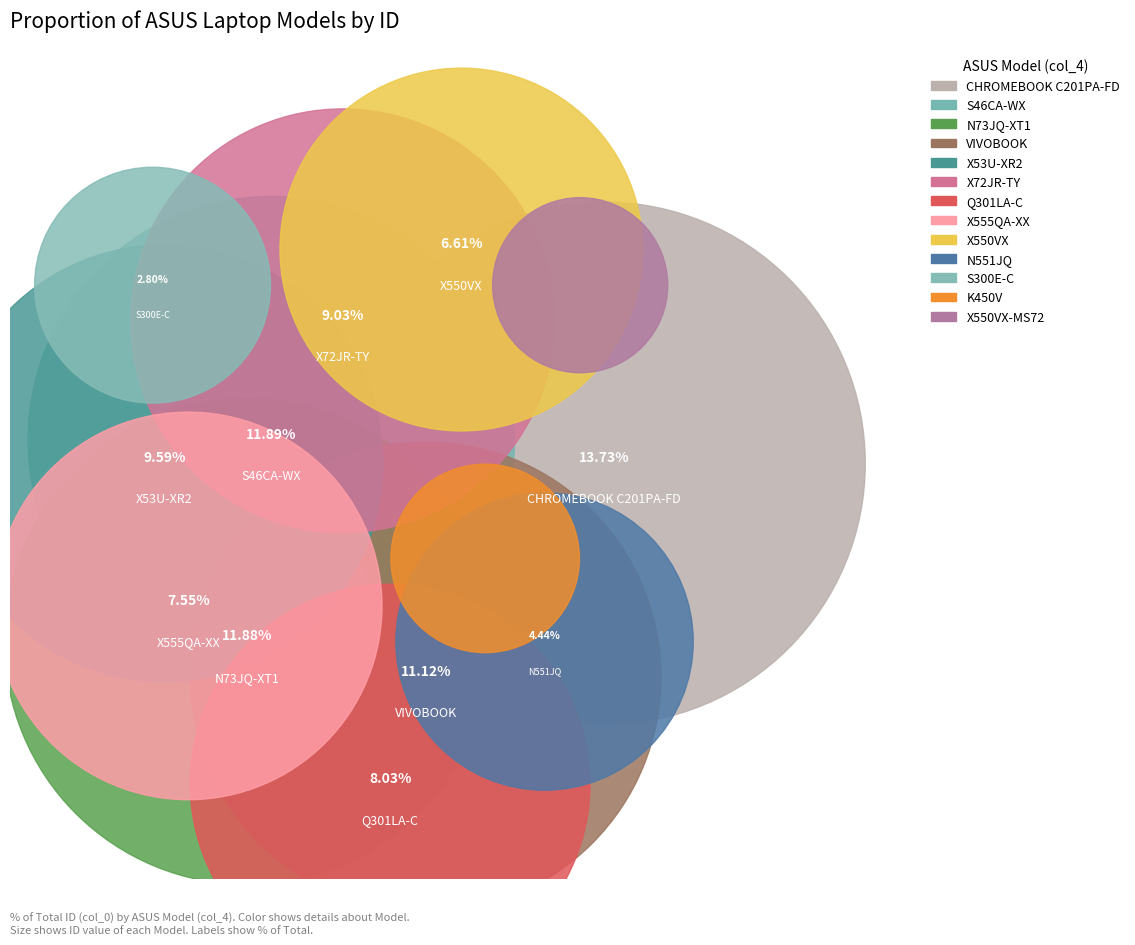

To the nearest percent, what is the combined percentage of VIVOBOOK and X555QA-XX?

19%